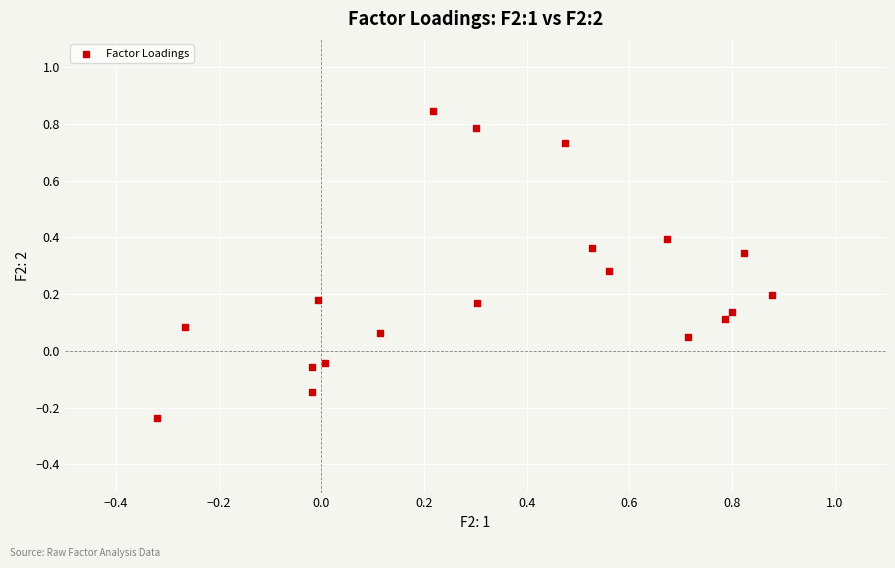

What is the range of Y values (max minus min)?

1.1